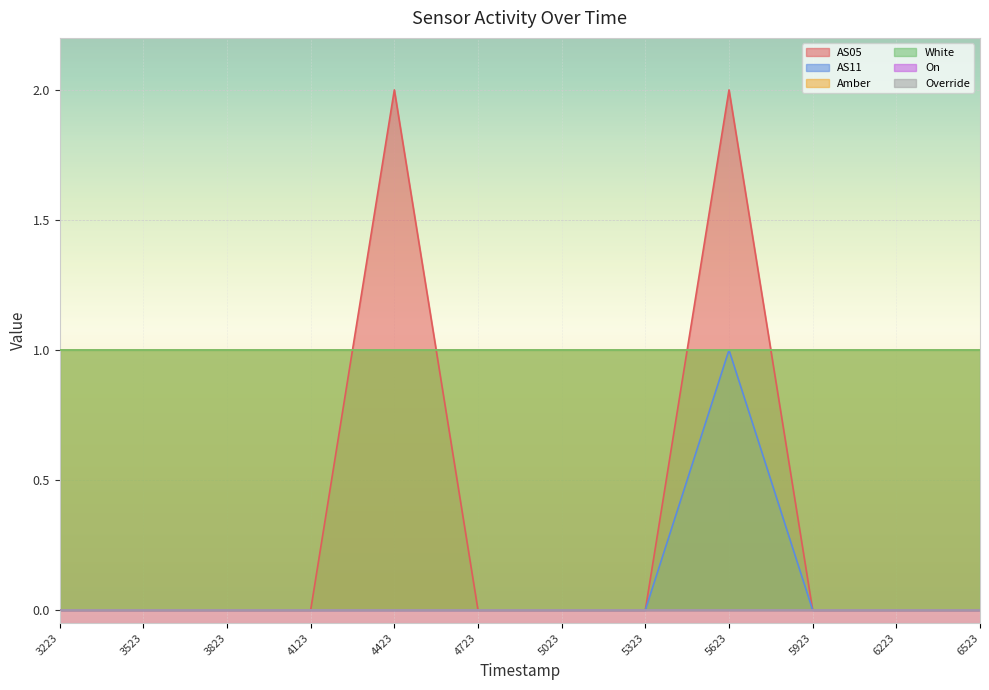

What is the sum of the AS05 values at 947565623 and 947565023?

2